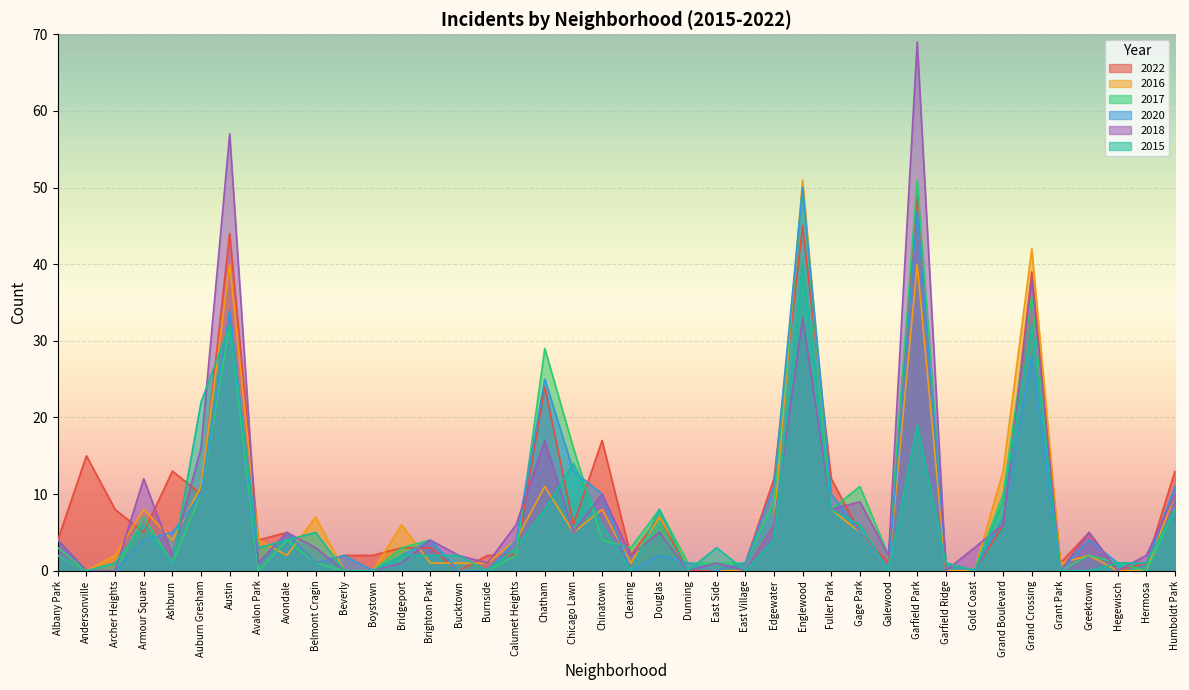

How many data points in 2015 are less than 3?

20